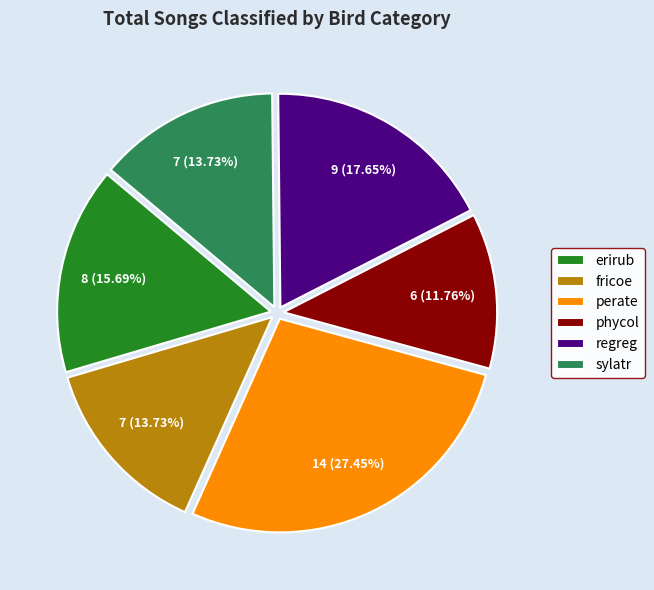

Is sylatr the majority of the pie?

No